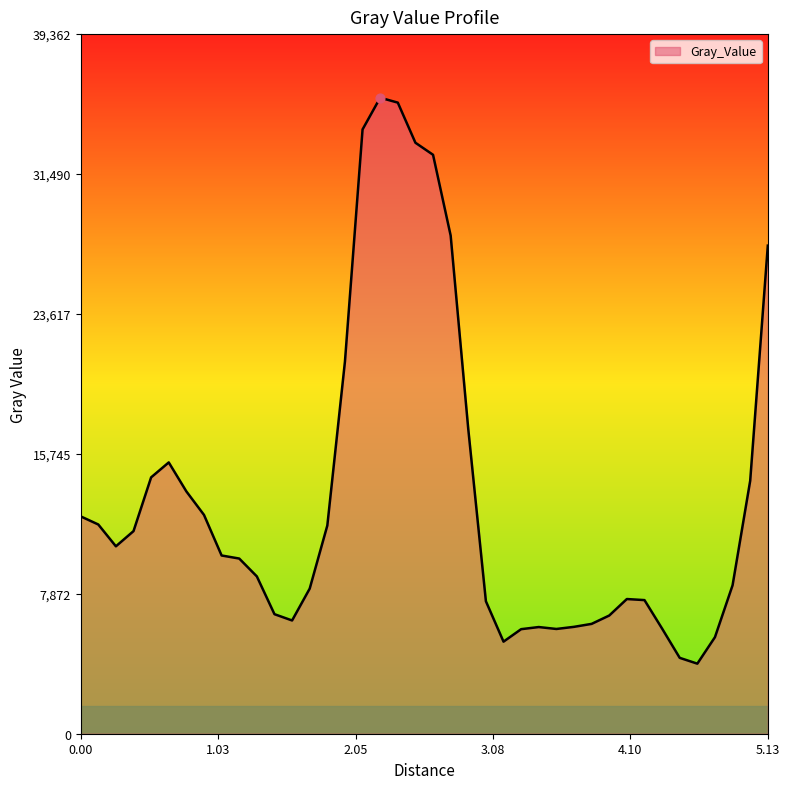

What is the smallest value displayed?

3941.9